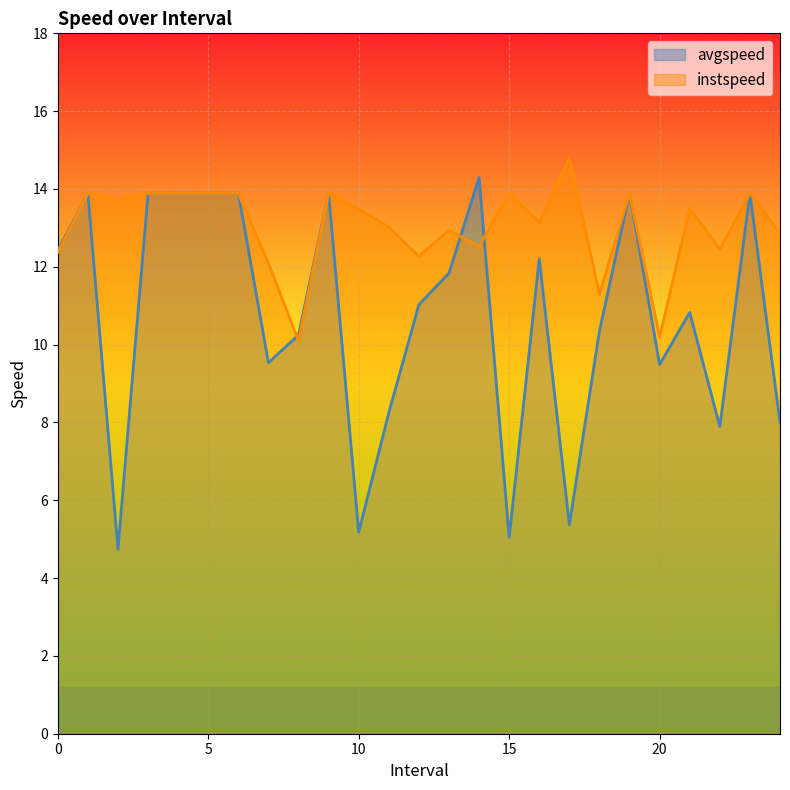

List the series in order of their overall mean, lowest first.

avgspeed, instspeed